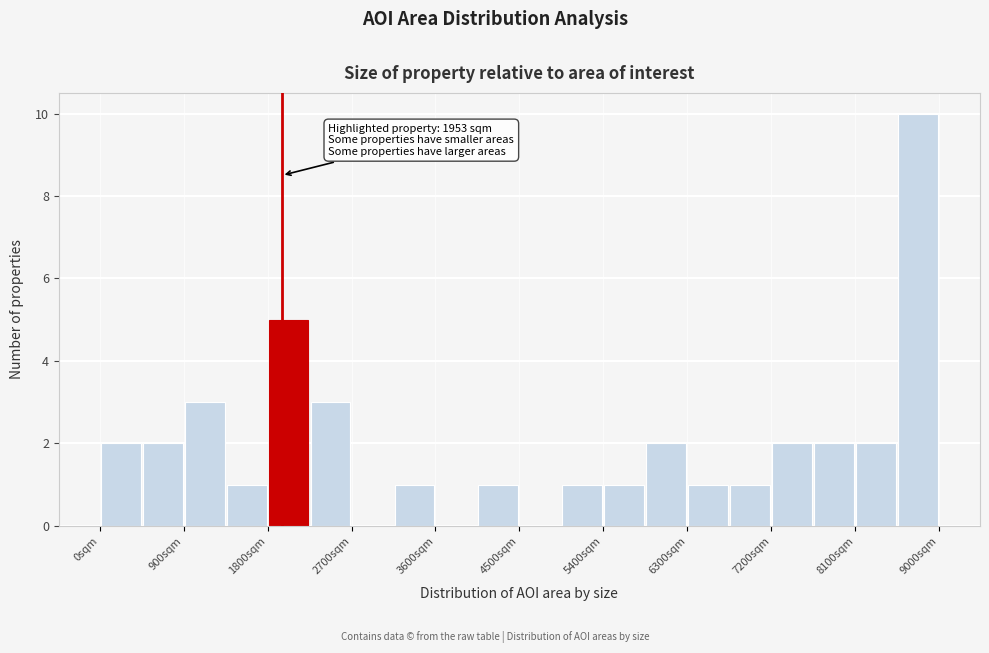

Over which range of the x-axis is the bar tallest?

8550 to 9000